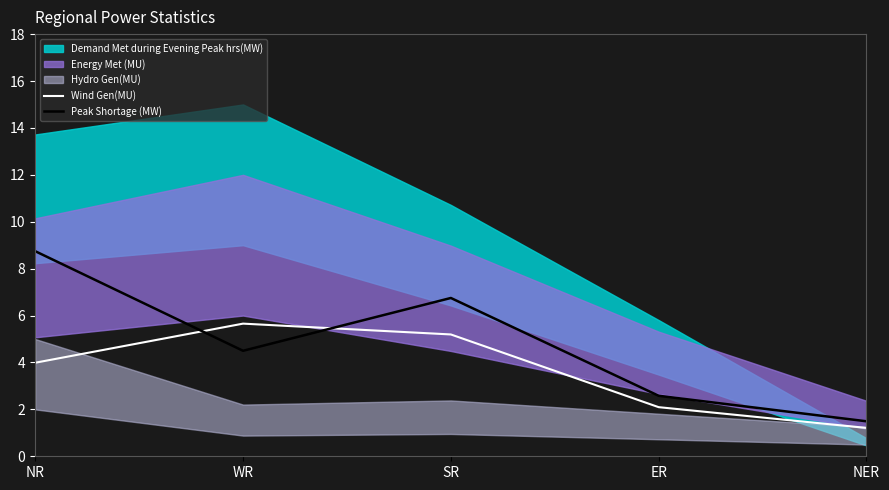

Is the value of Wind Gen(MU) at NER greater than the value of Peak Shortage (MW) at NR?

No